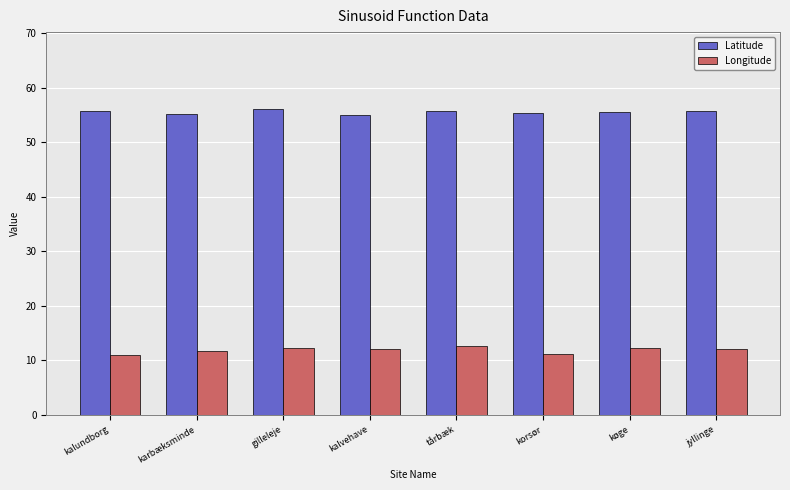

What is the approximate value of Longitude at tårbæk?

12.6